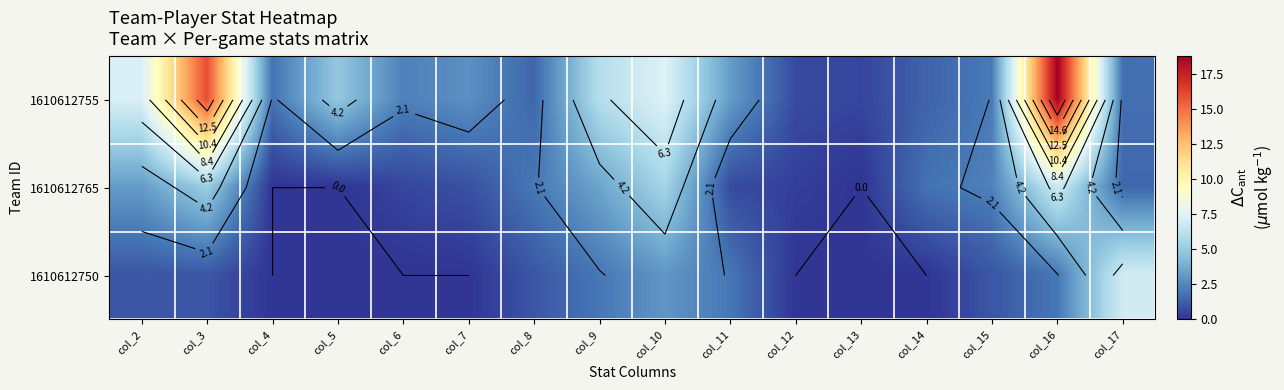

What is the maximum value for 1610612765?

6.8